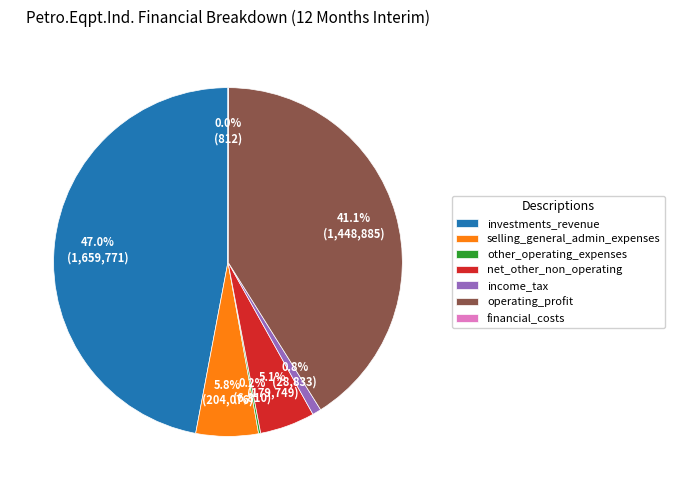

Is there a majority slice in this chart?

No